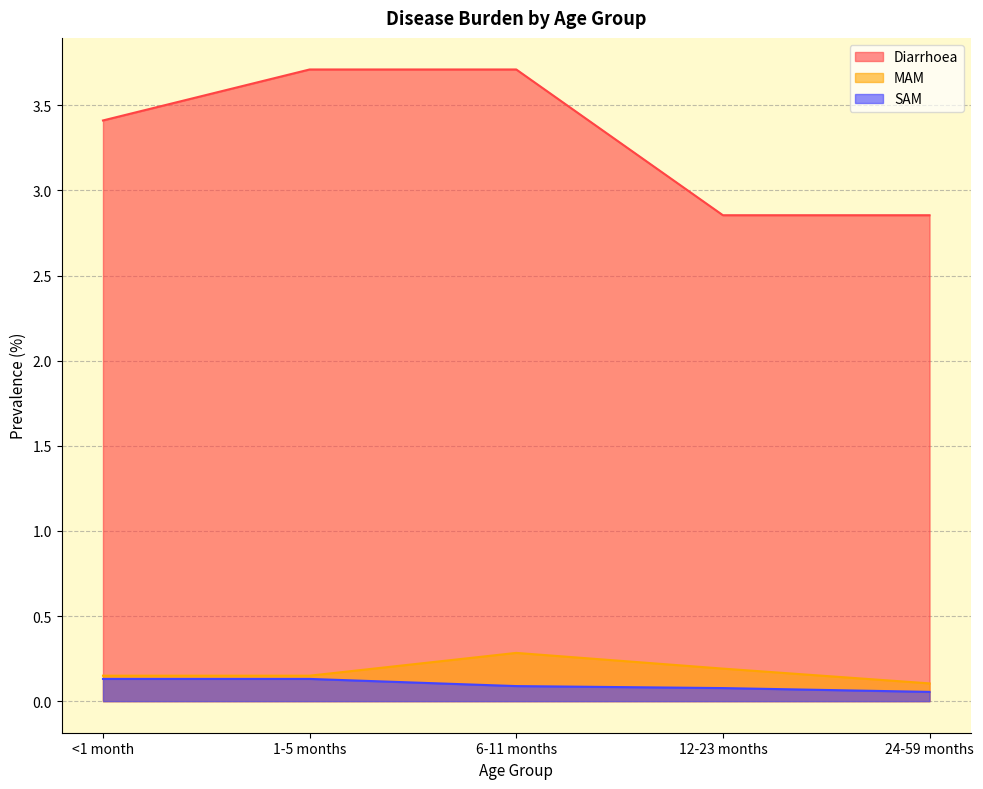

Which series has the largest range (max minus min)?

Diarrhoea